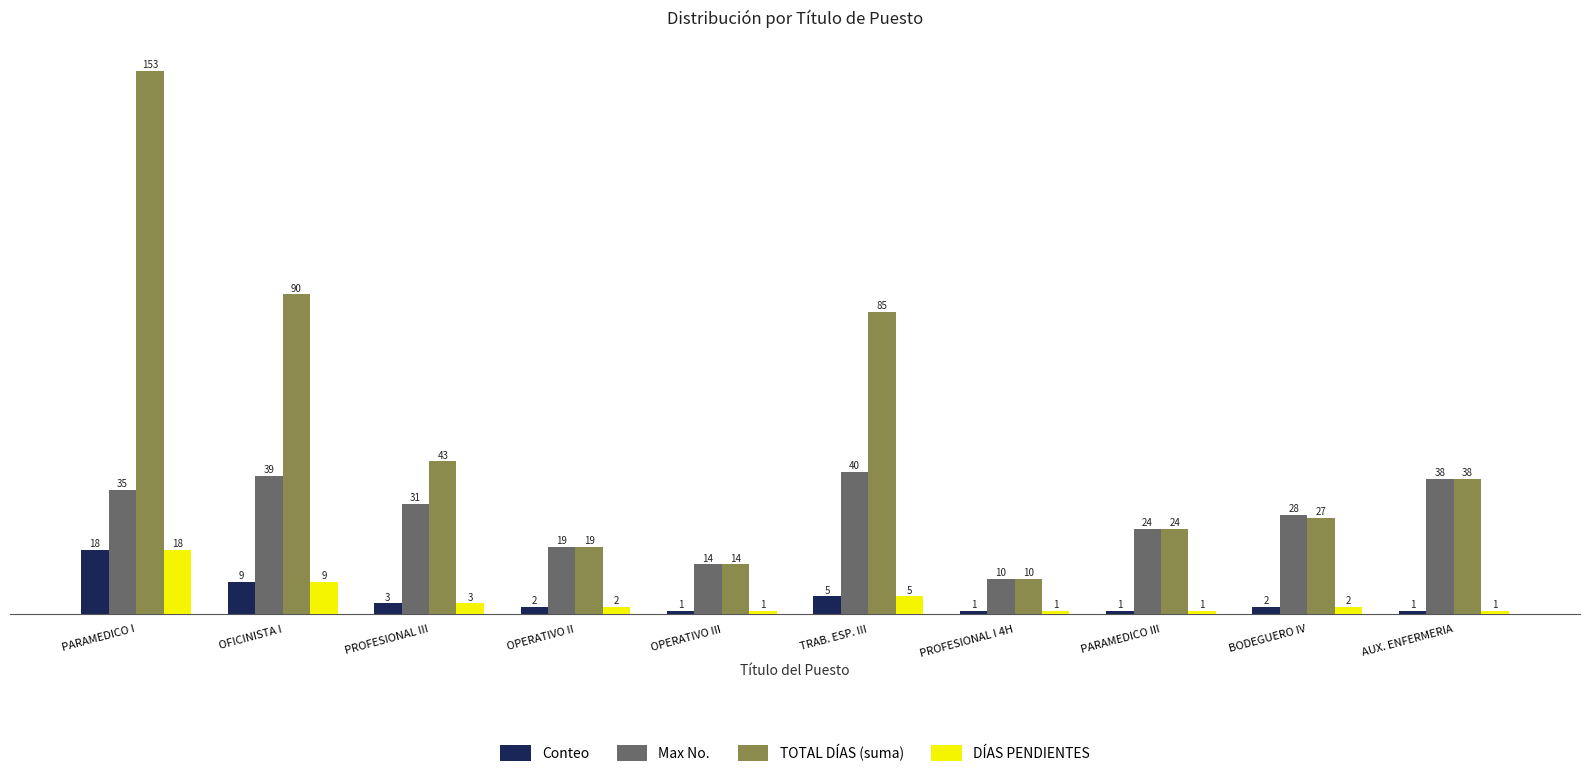

At how many categories does at least one series exceed 116?

1